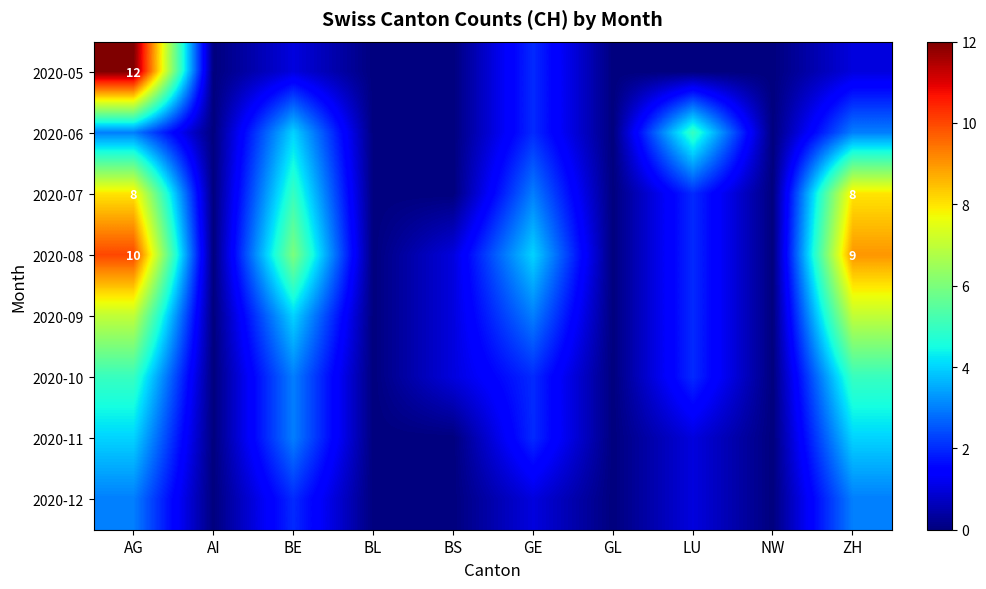

How many series are shown in this chart?

8